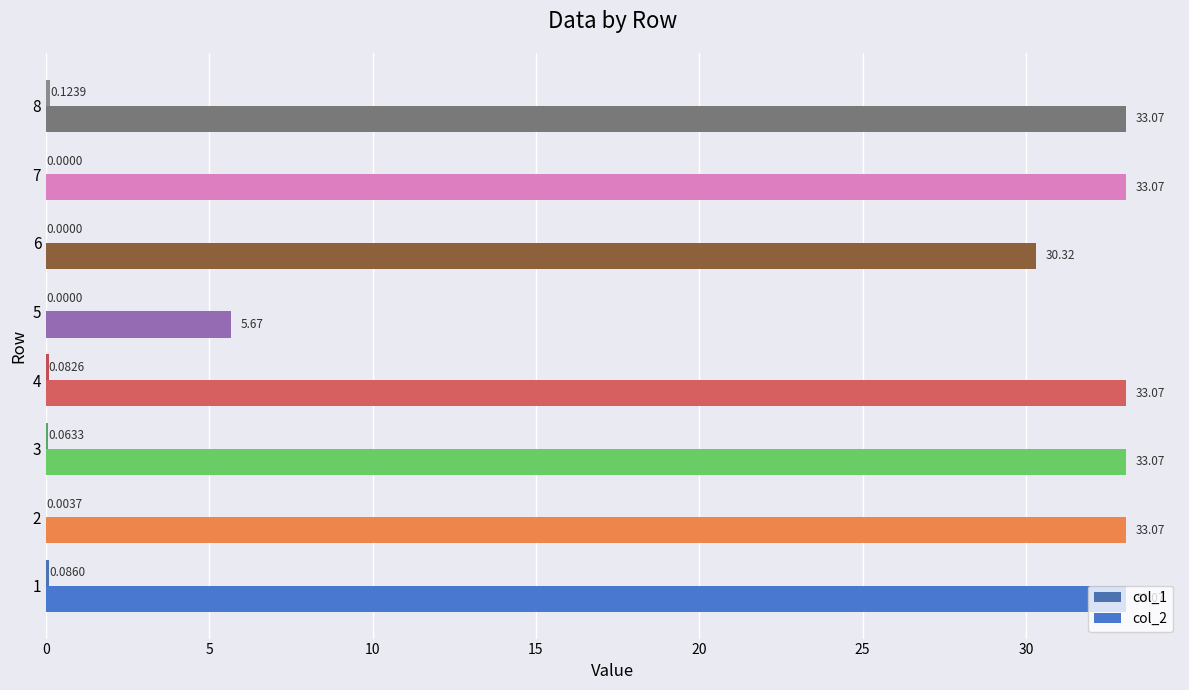

How many values in the col_2 series exceed 33?

6